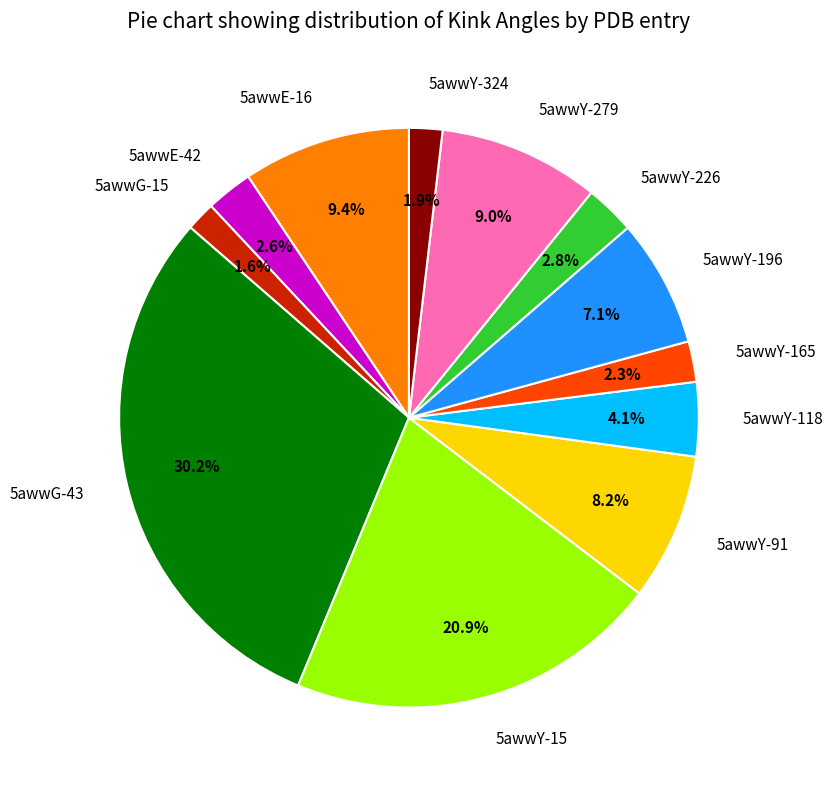

What is the largest slice in the pie chart?

5awwG-43